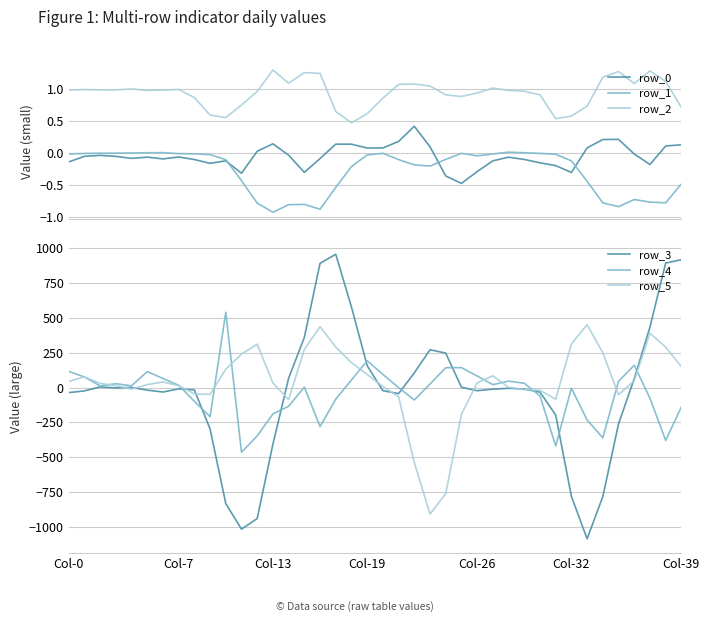

What is the lowest value of the row_4 series?

-464.8